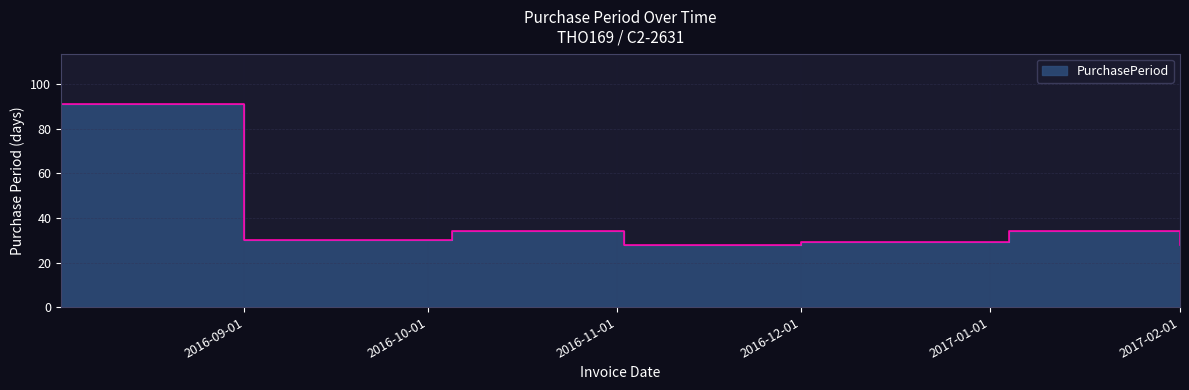

What is the difference between the values at 2017-02-01 and 2016-12-01?

1